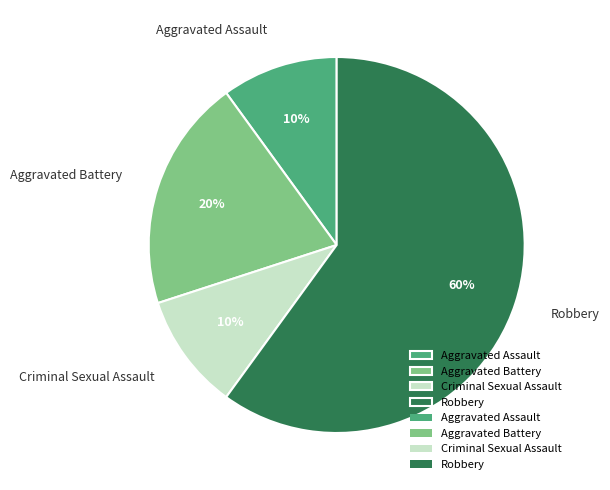

The Aggravated Battery slice represents 35% of the pie. True or false?

False